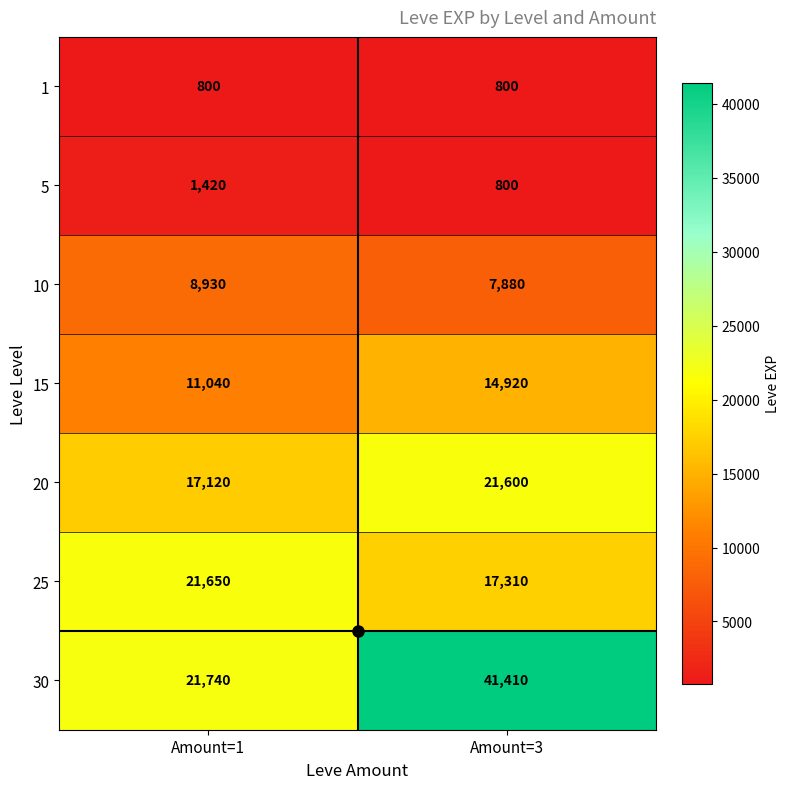

What is the difference between the highest and lowest values at Amount=3?

40610